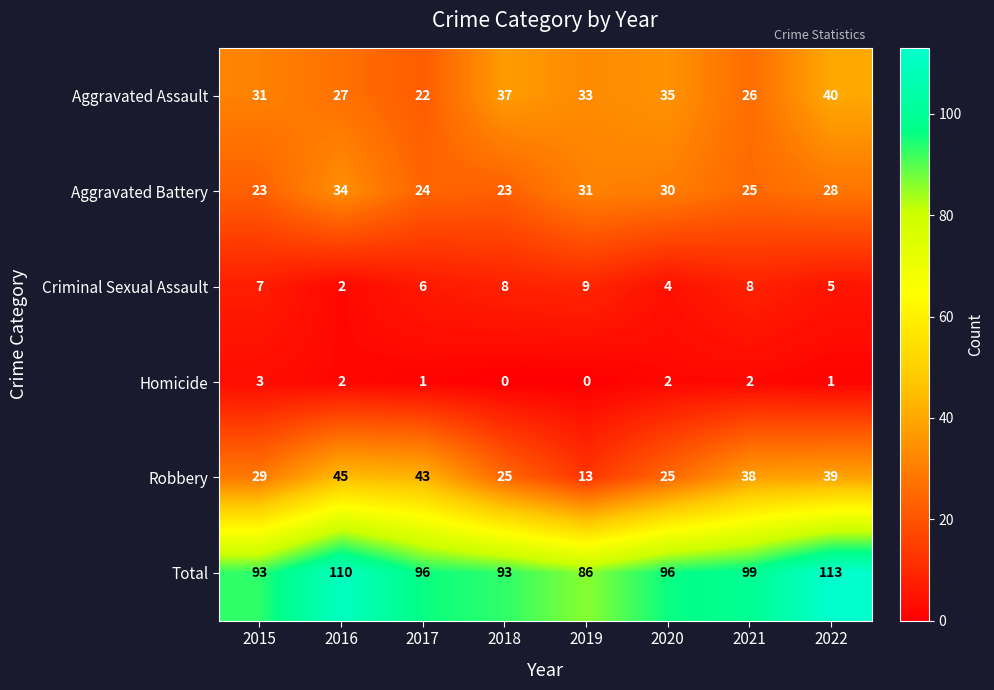

Which series has the largest total across all categories?

Total